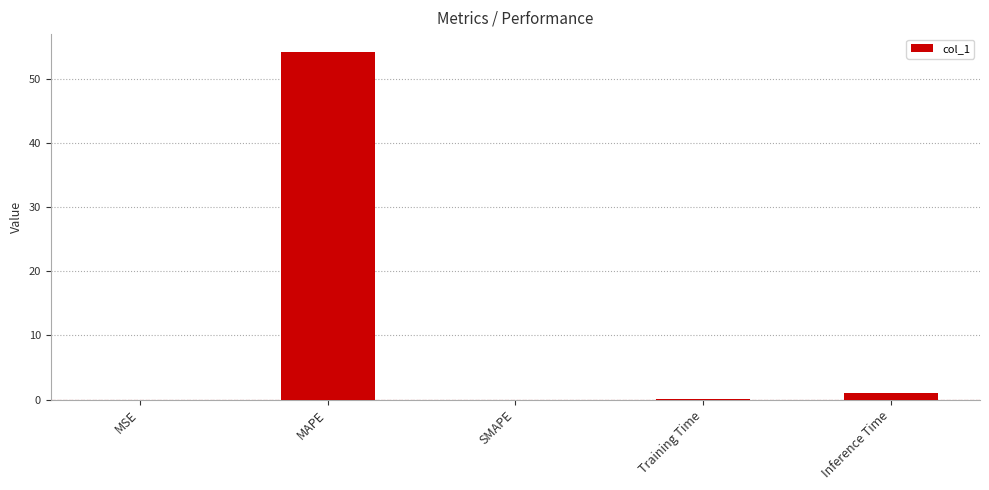

What is the approximate value at MAPE?

54.3